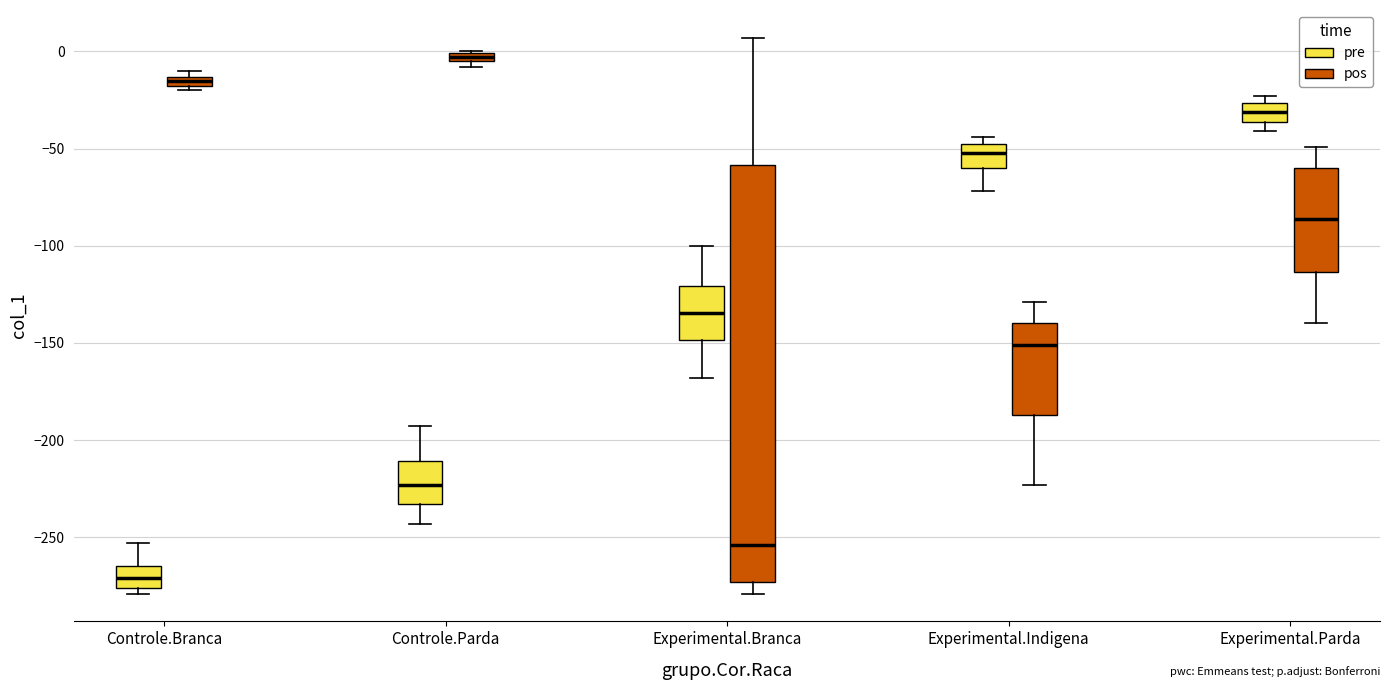

Which box's median line is the highest?

Controle.Parda (pos)